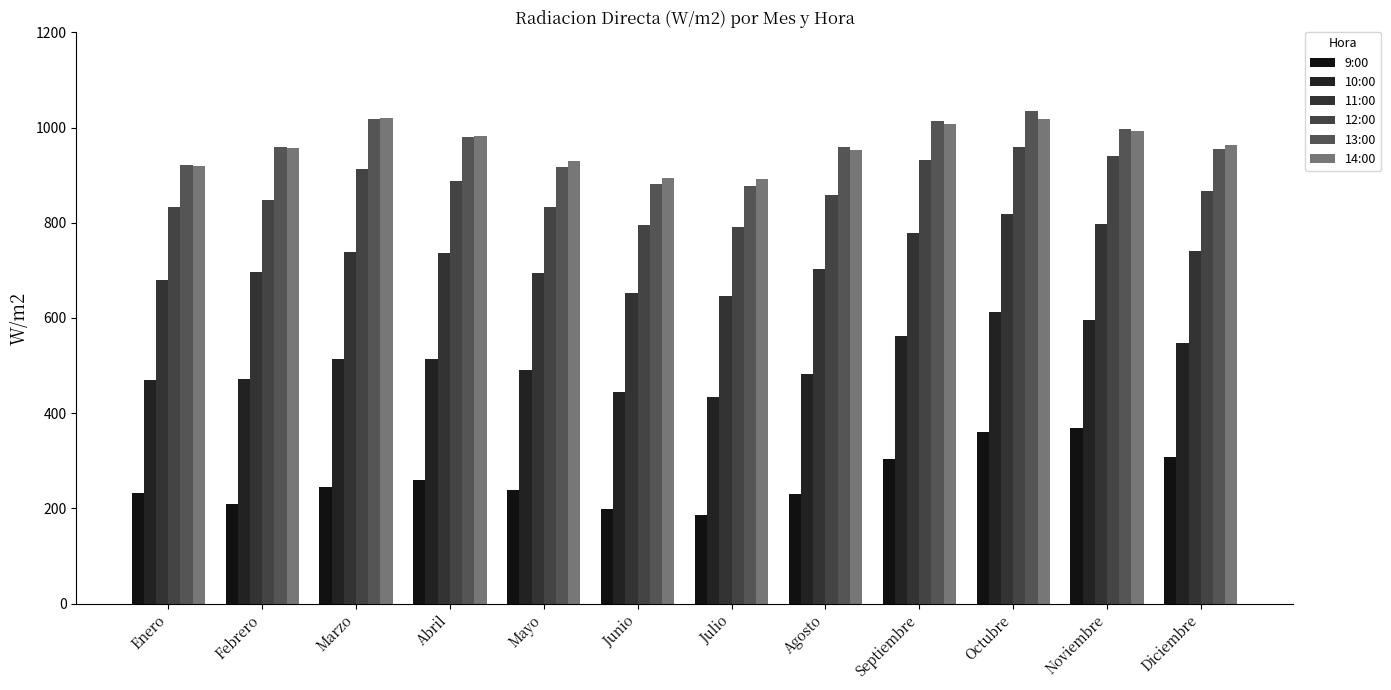

What is the sum of all 14:00 values?

11530.9